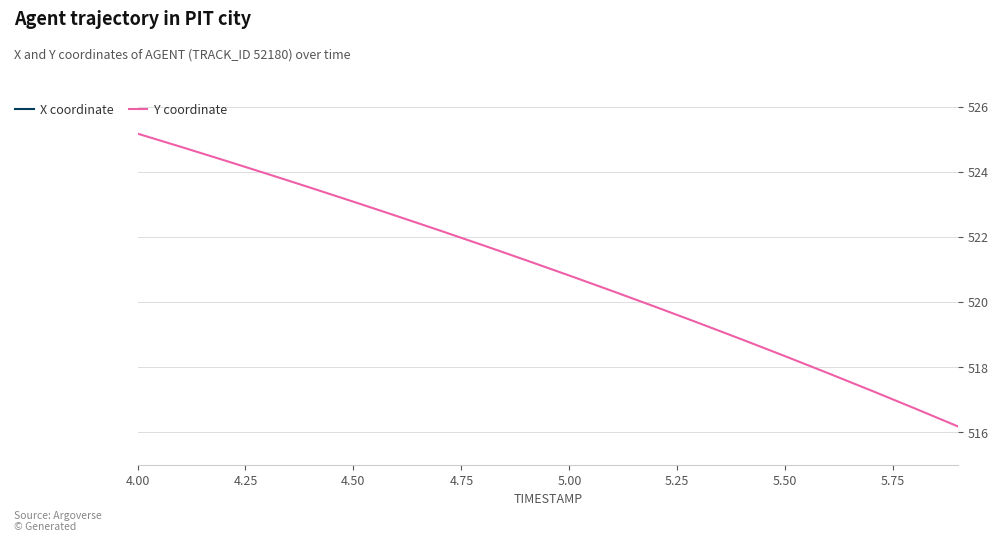

Which series has the largest total across all categories?

X coordinate